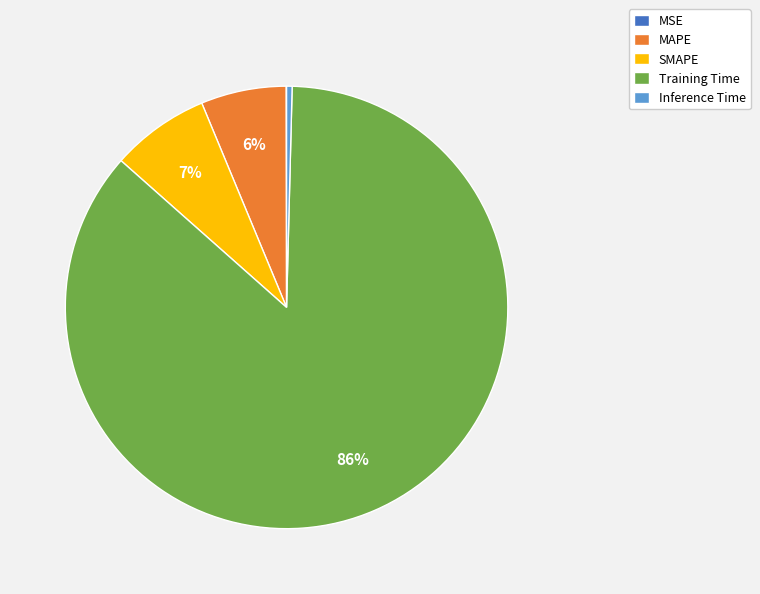

What is the largest slice in the pie chart?

Training Time